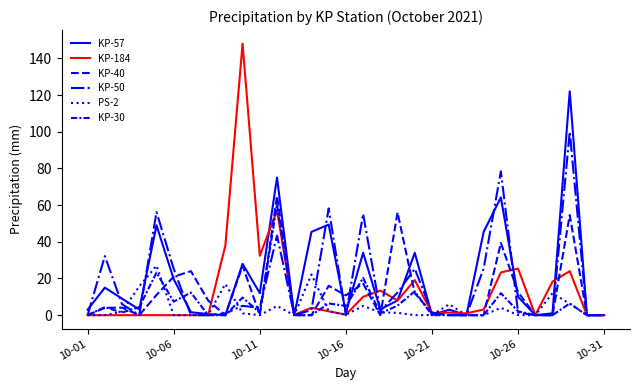

How many lines are shown in the chart?

6